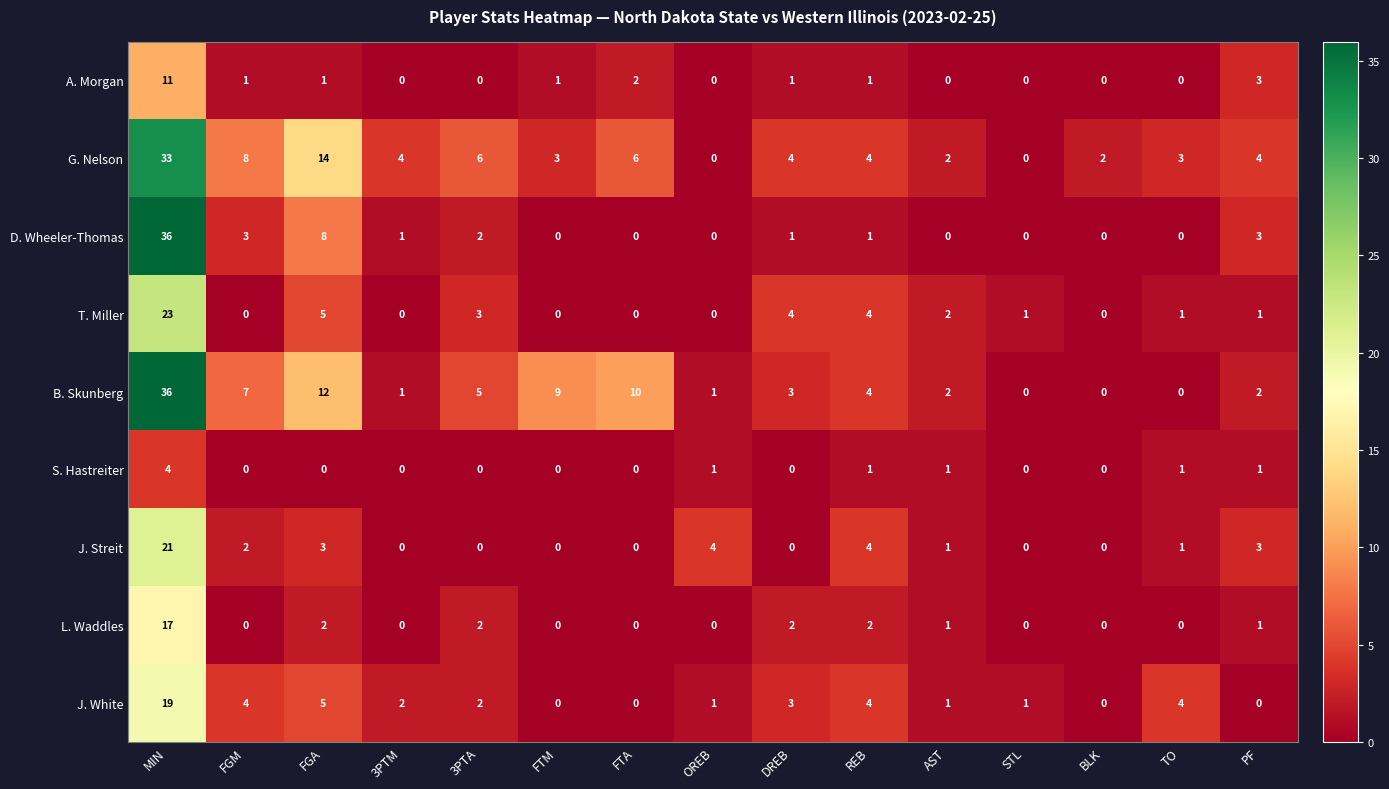

What is the difference between the second highest and second lowest values in the J. Streit series?

4